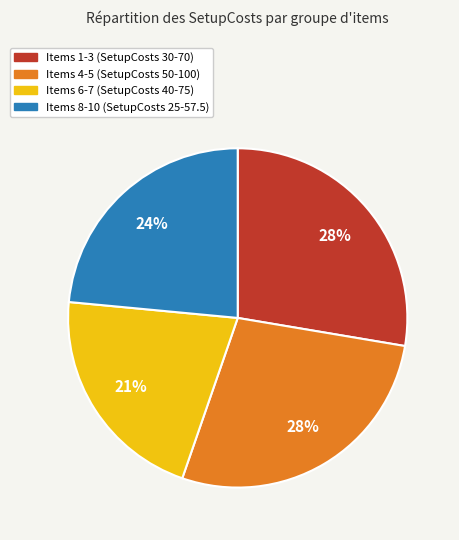

How many segments does this pie chart have?

4